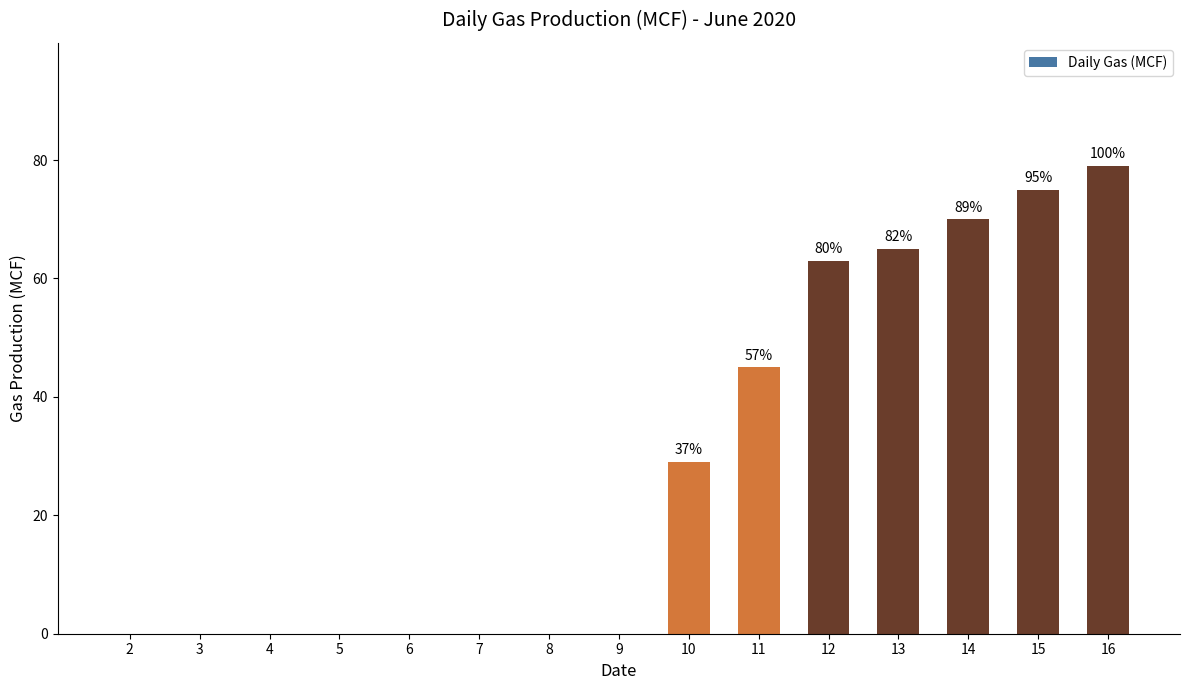

The value at 6 is 0. True or false?

True